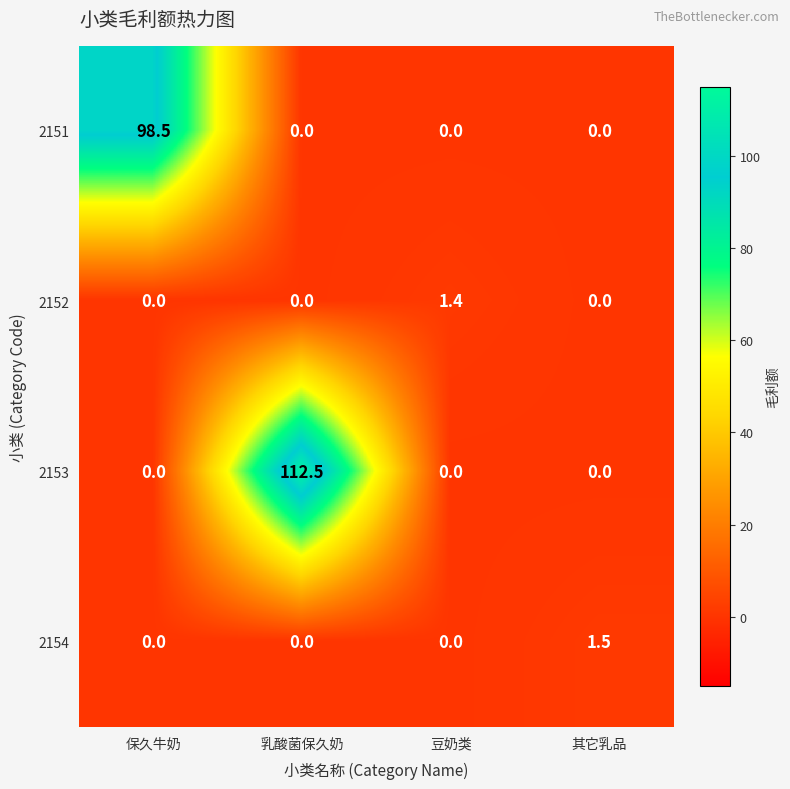

At which category does the chart reach its peak across all series?

乳酸菌保久奶